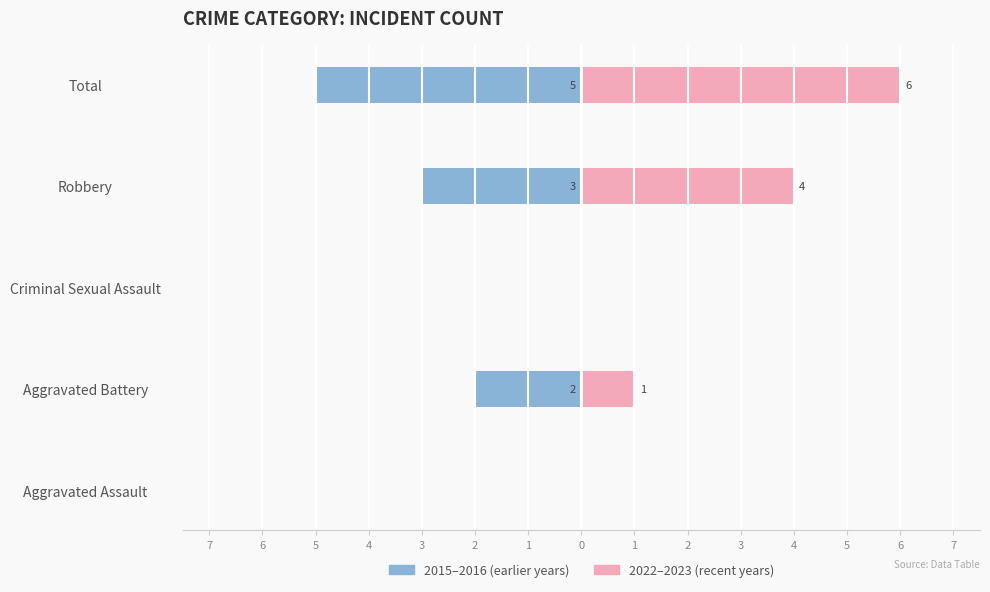

How many bars are there in total?

10